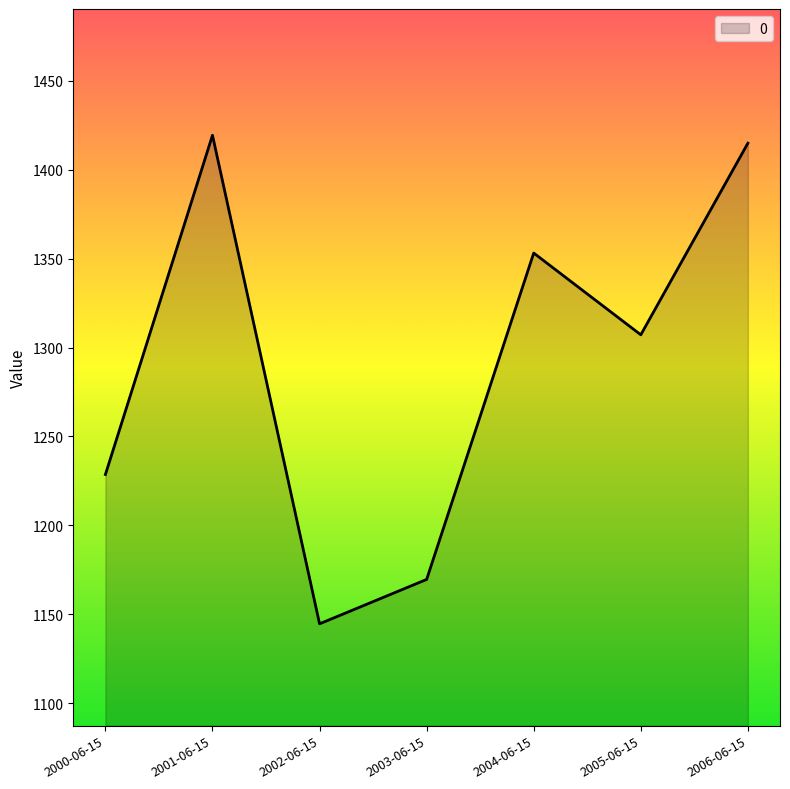

True or false: the data has more than 0 interior local peaks.

True